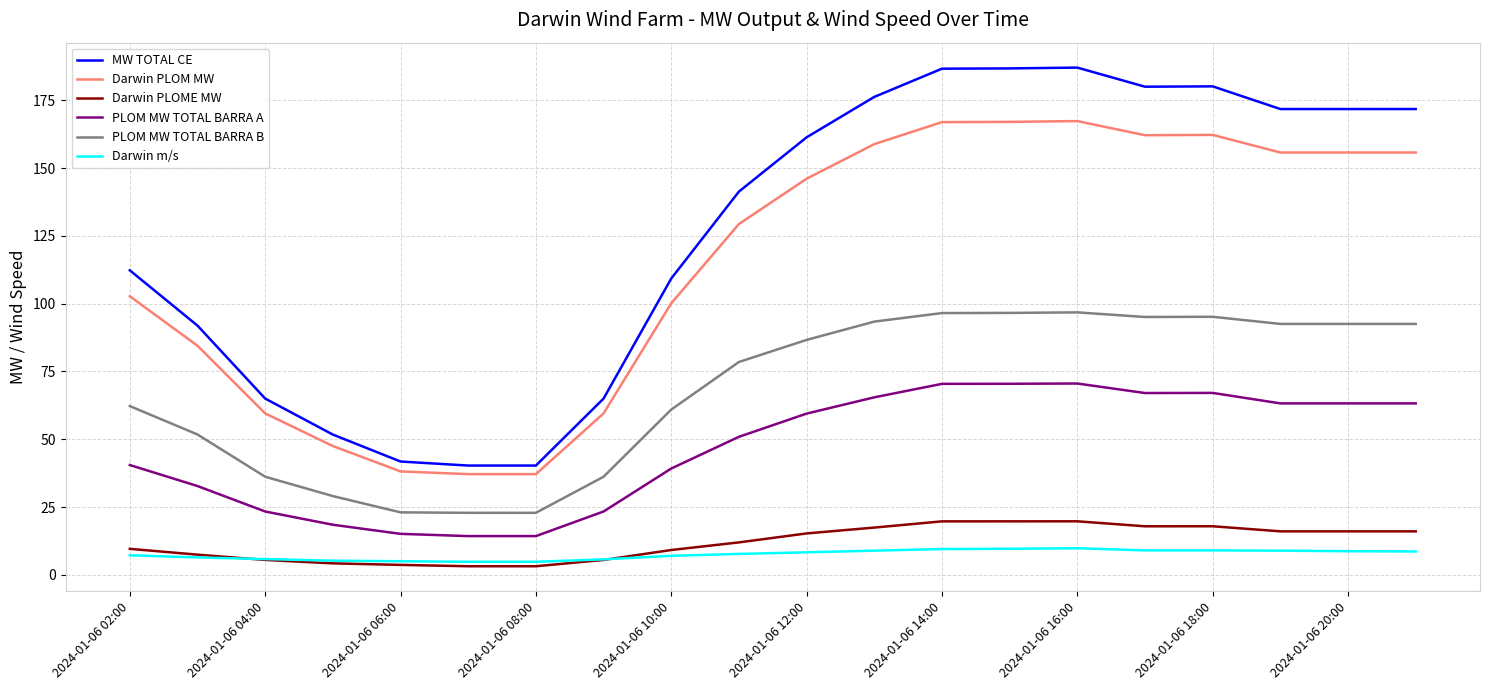

Rank the series by their maximum value, from lowest to highest.

Darwin m/s, Darwin PLOME MW, PLOM MW TOTAL BARRA A, PLOM MW TOTAL BARRA B, Darwin PLOM MW, MW TOTAL CE